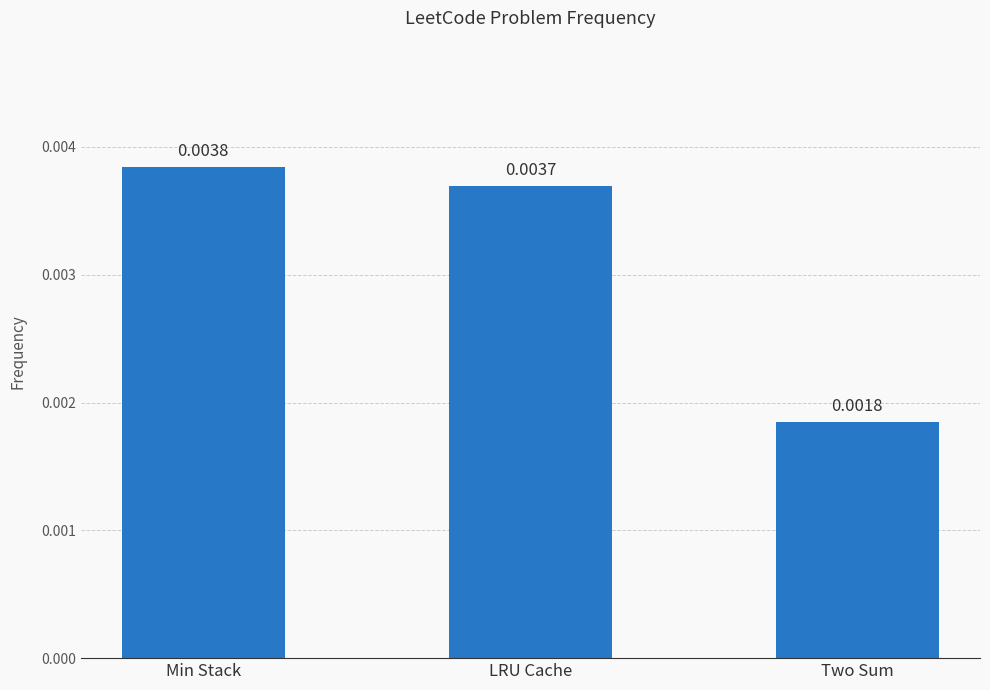

What is the label of the 1st bar from the left?

Min Stack